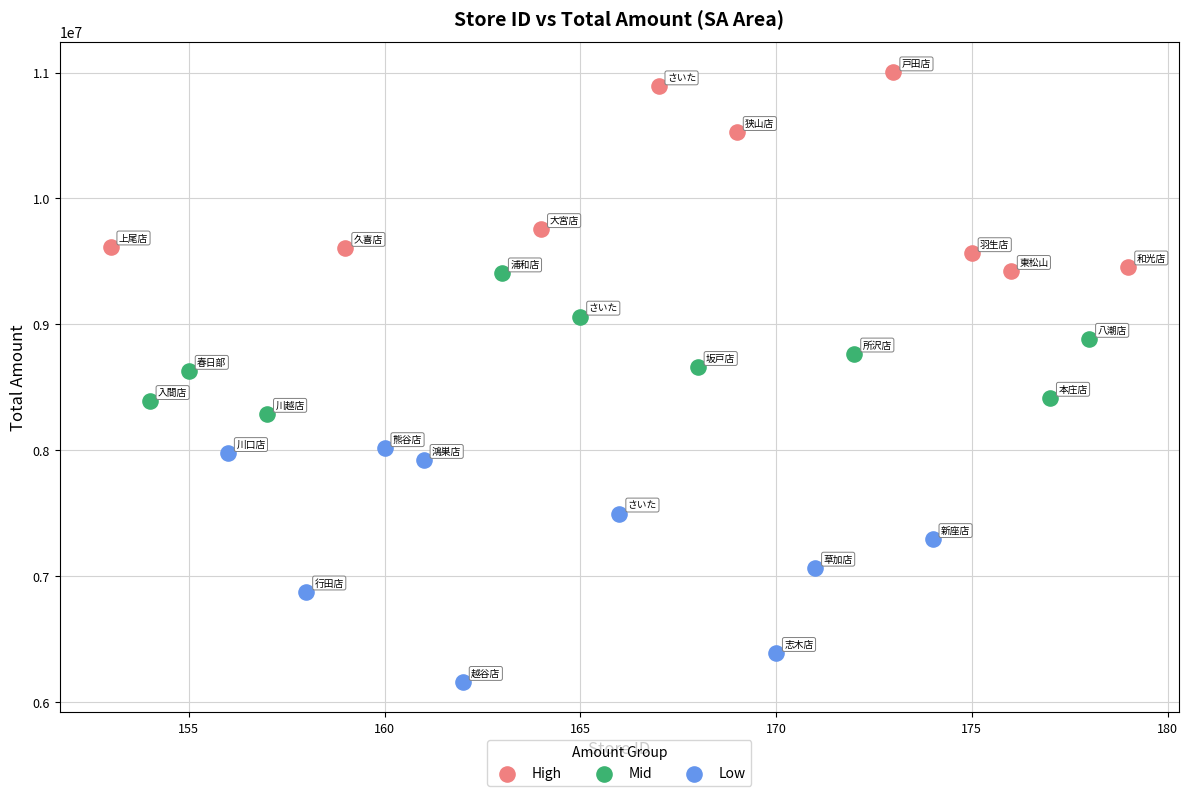

Which series contains the lowest Y value?

Low